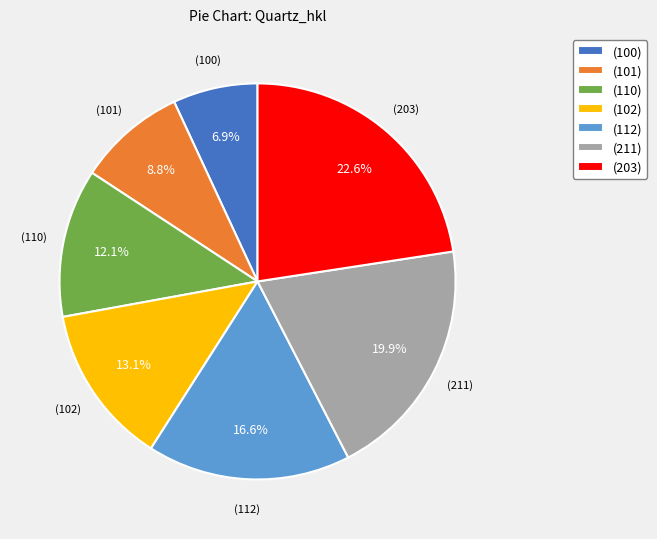

Approximately how many times larger is the value at (112) compared to (110)?

1.4